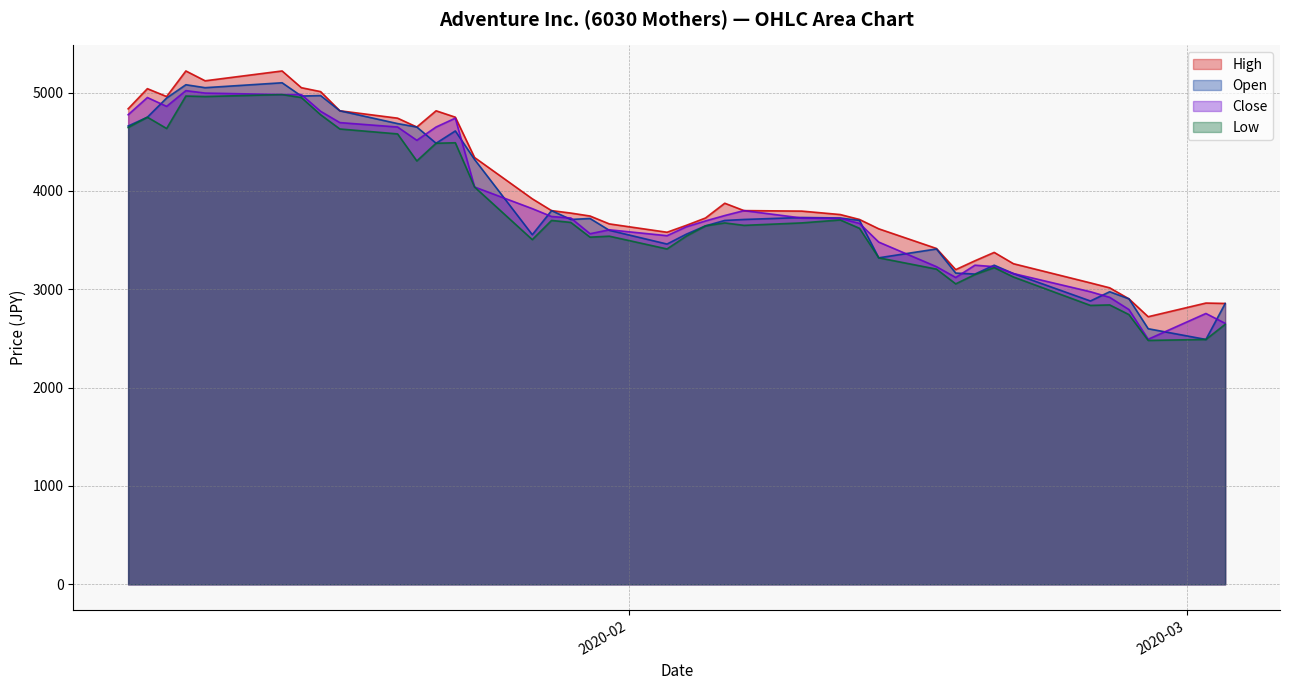

Rank the series by their maximum value, from highest to lowest.

High, Open, Close, Low